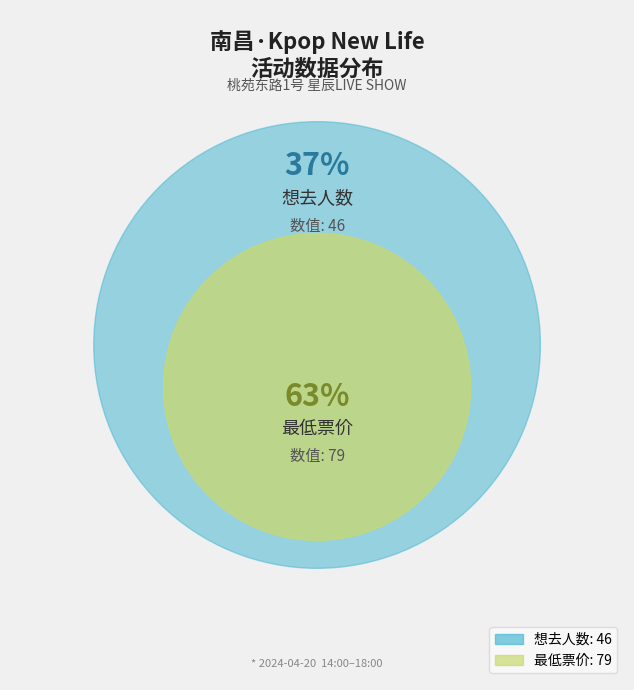

What percentage is the 最低票价 (79) slice, to the nearest percent?

63%